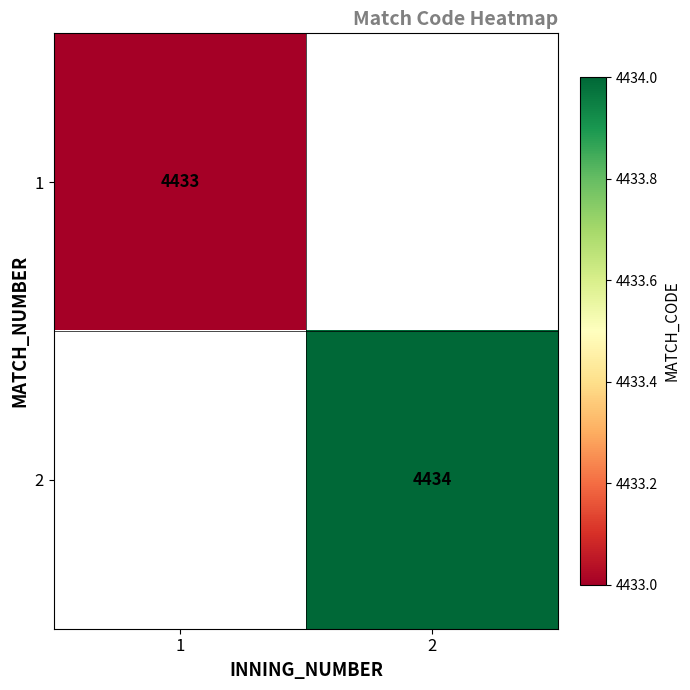

Is it true that 2 equals 2659 at 2?

False